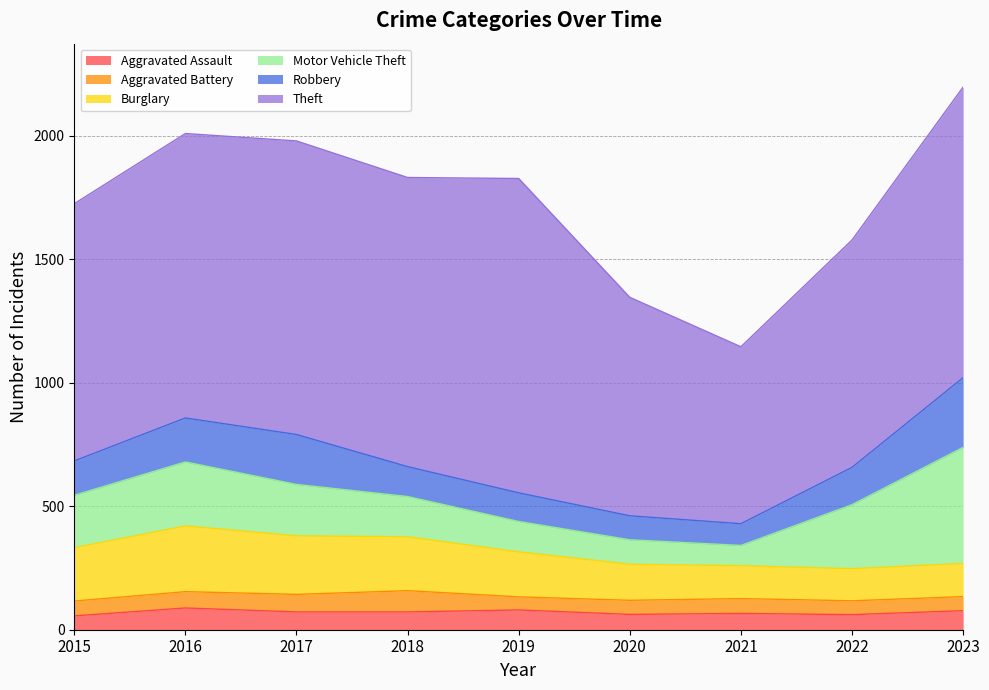

Which category has the lowest value across all series?

2019